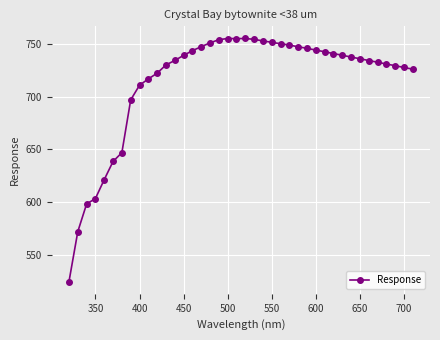

What is the maximum value shown in the chart?

755.1